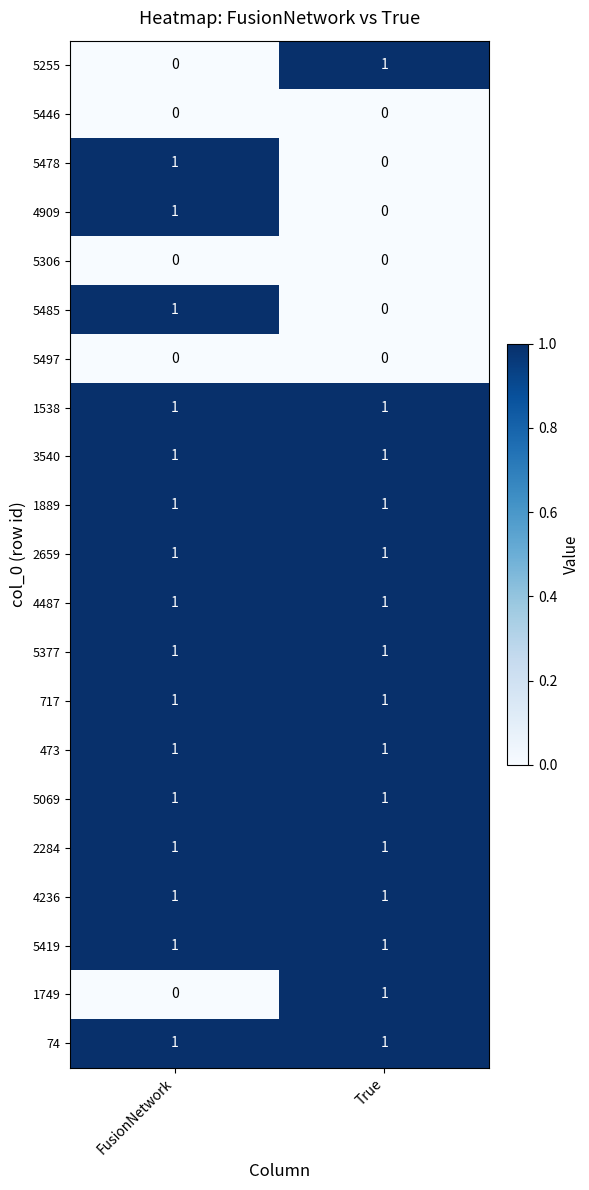

Is the value of 1889 at True greater than the value of 5497 at True?

Yes